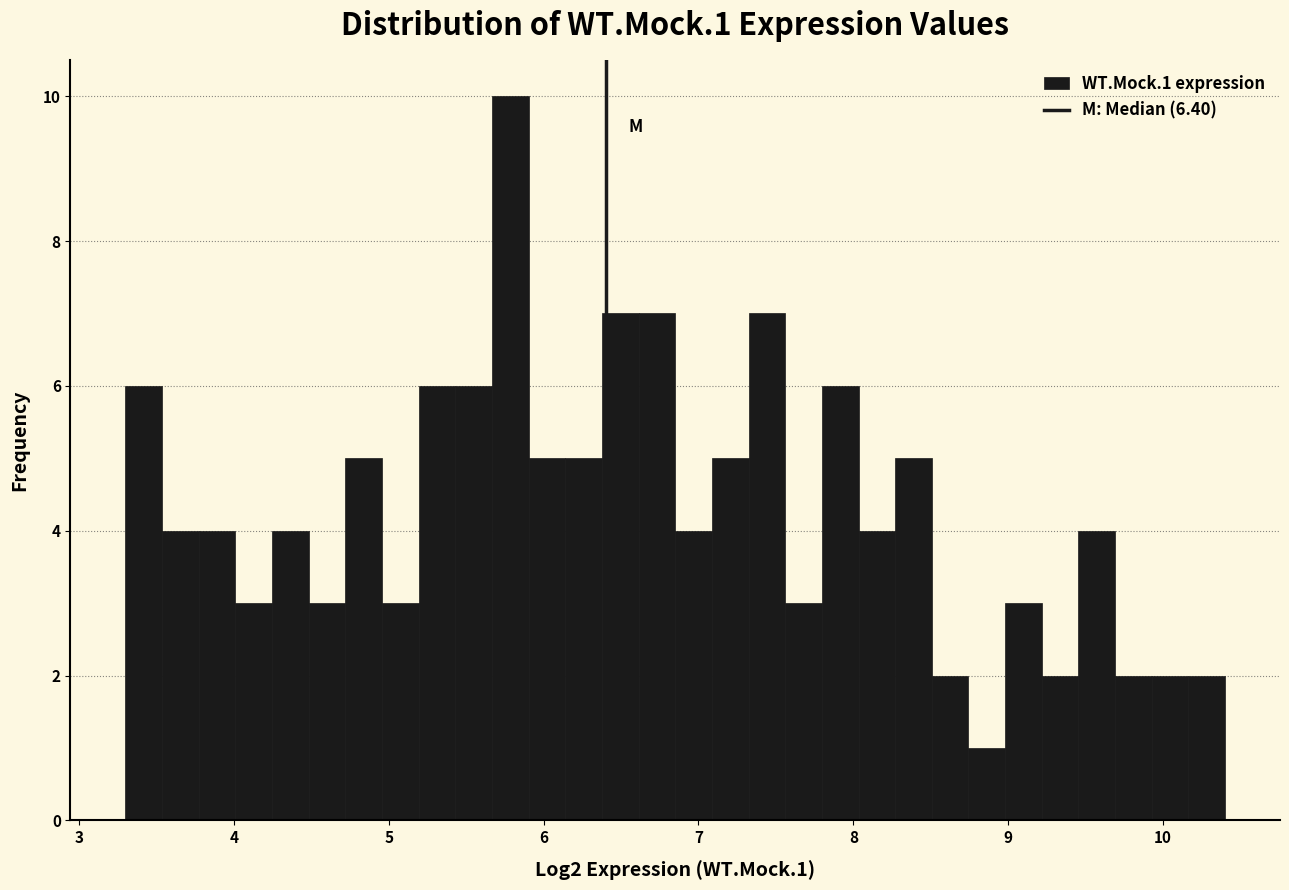

Around what value on the x-axis is the tallest bar? Give the approximate position of its centre, as read against the axis.

5.8